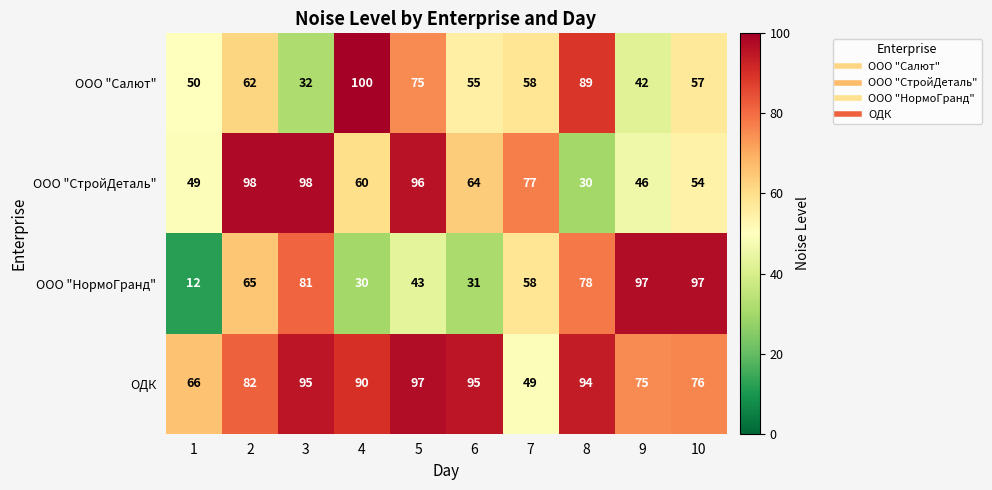

What is the approximate value of ООО "СтройДеталь" at 1?

49